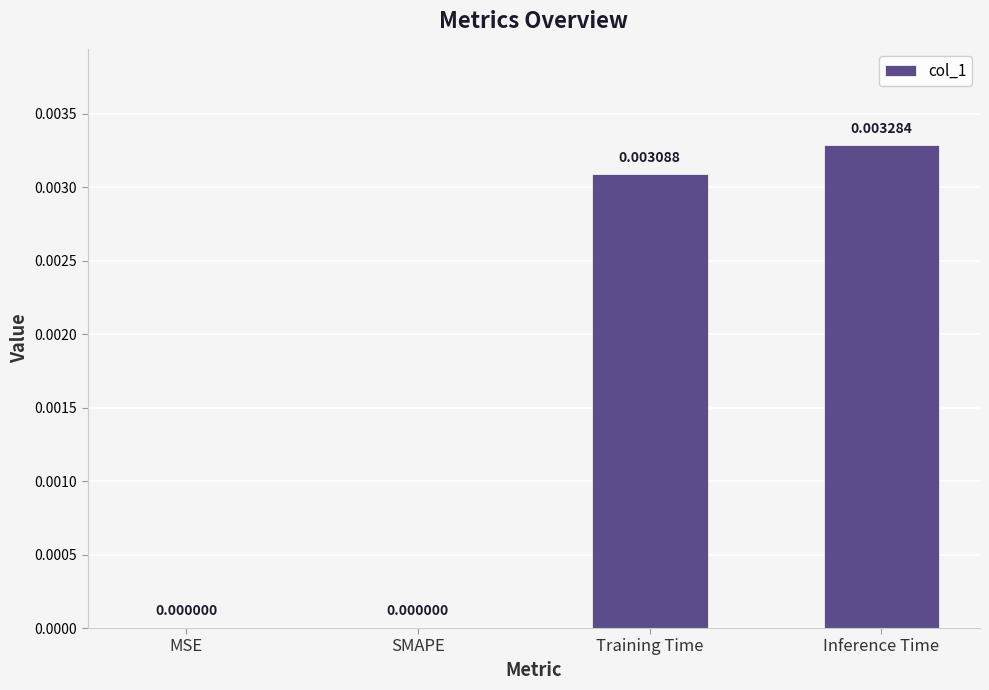

How many values exceed 0?

2